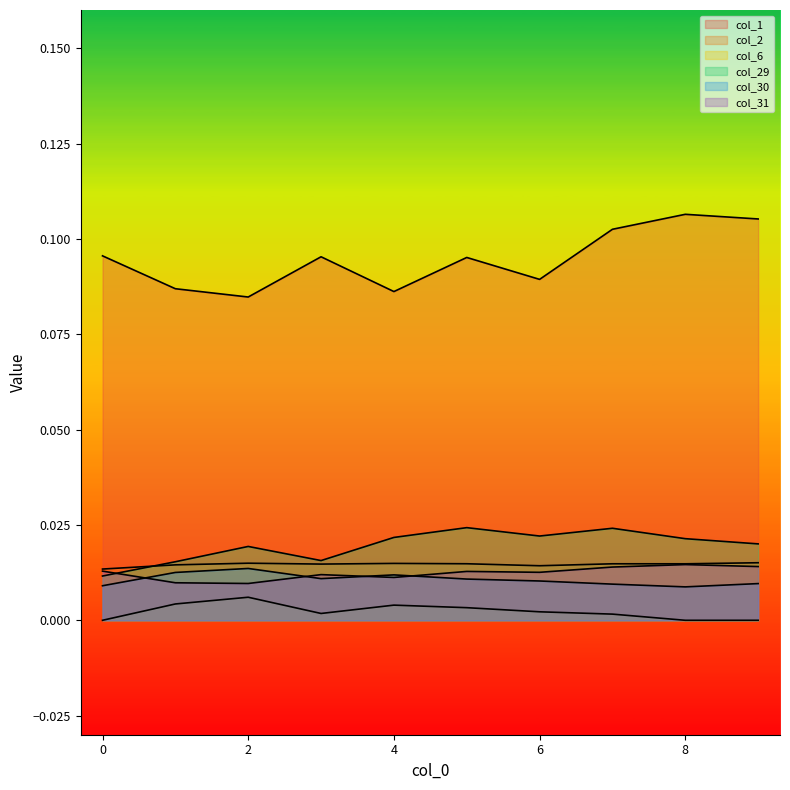

List the series in order of their peak value, highest first.

col_1, col_29, col_2, col_31, col_30, col_6